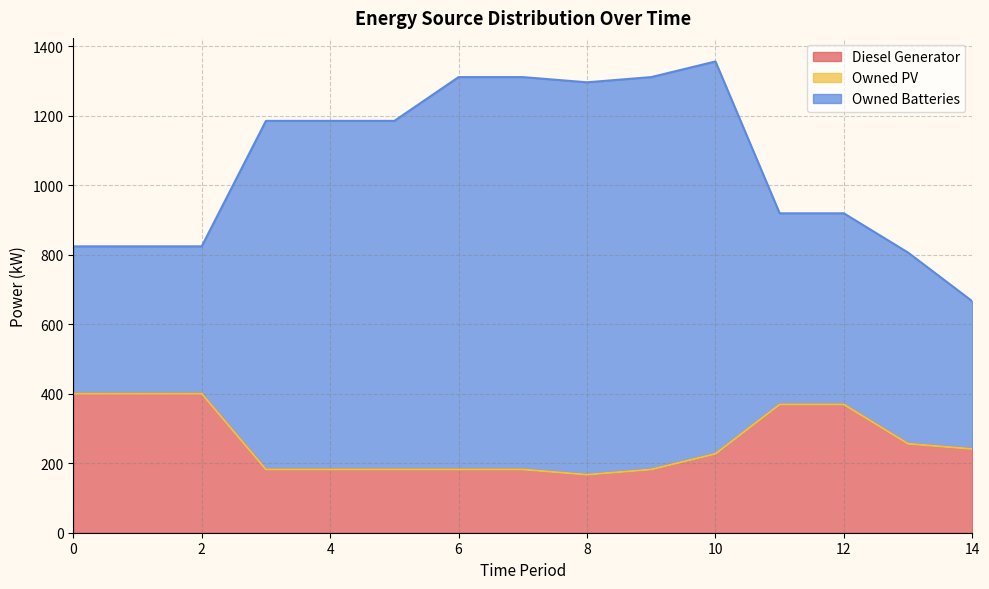

Is the value of Owned PV at 13 greater than the value of Diesel Generator at 0?

No